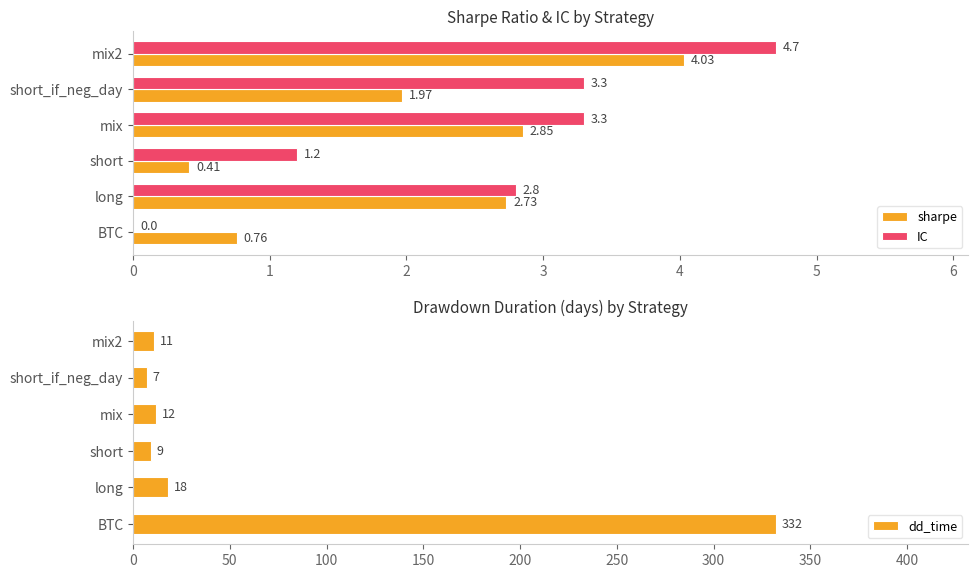

What is the sum of all IC values?

15.3